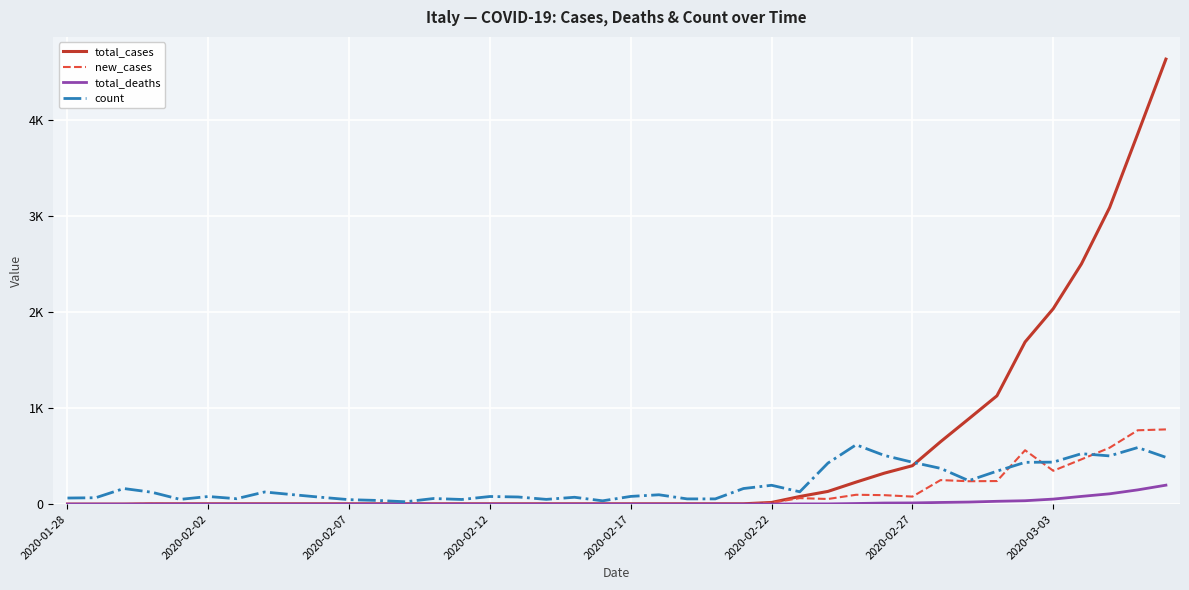

True or false: new_cases and total_cases intersect in this chart.

False